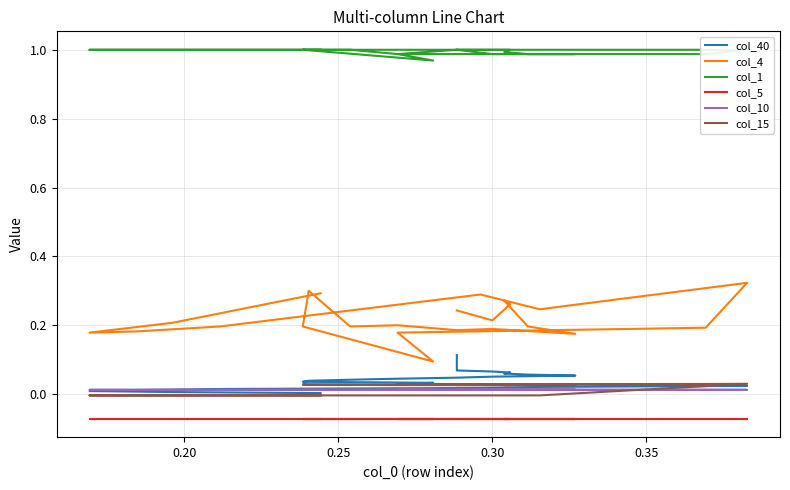

Which series has the widest spread of values?

col_4